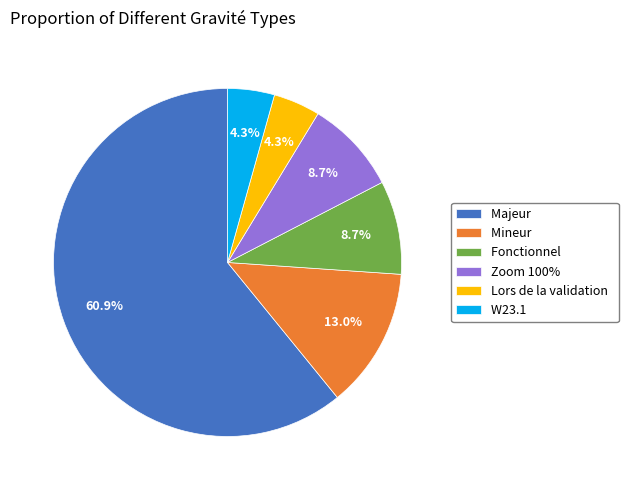

To the nearest percent, what percentage of the pie is Zoom 100%?

9%